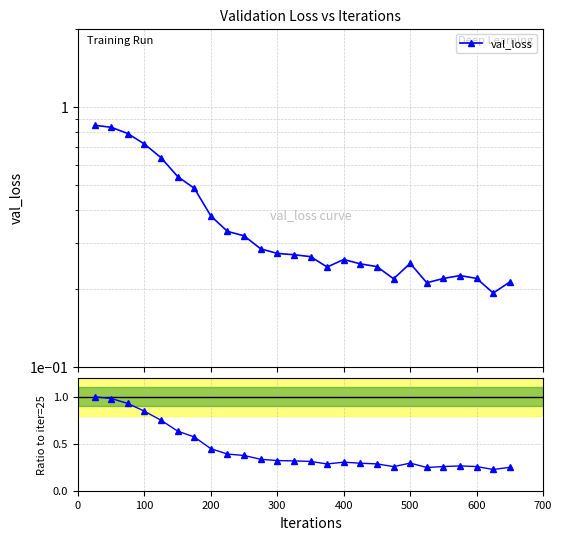

Where is the first local minimum for Ratio to iter=25?

14